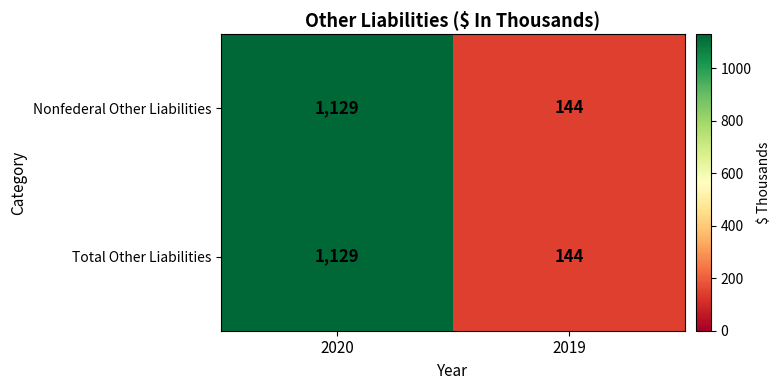

What is the difference between the maximum and minimum values in the Nonfederal Other Liabilities series?

985